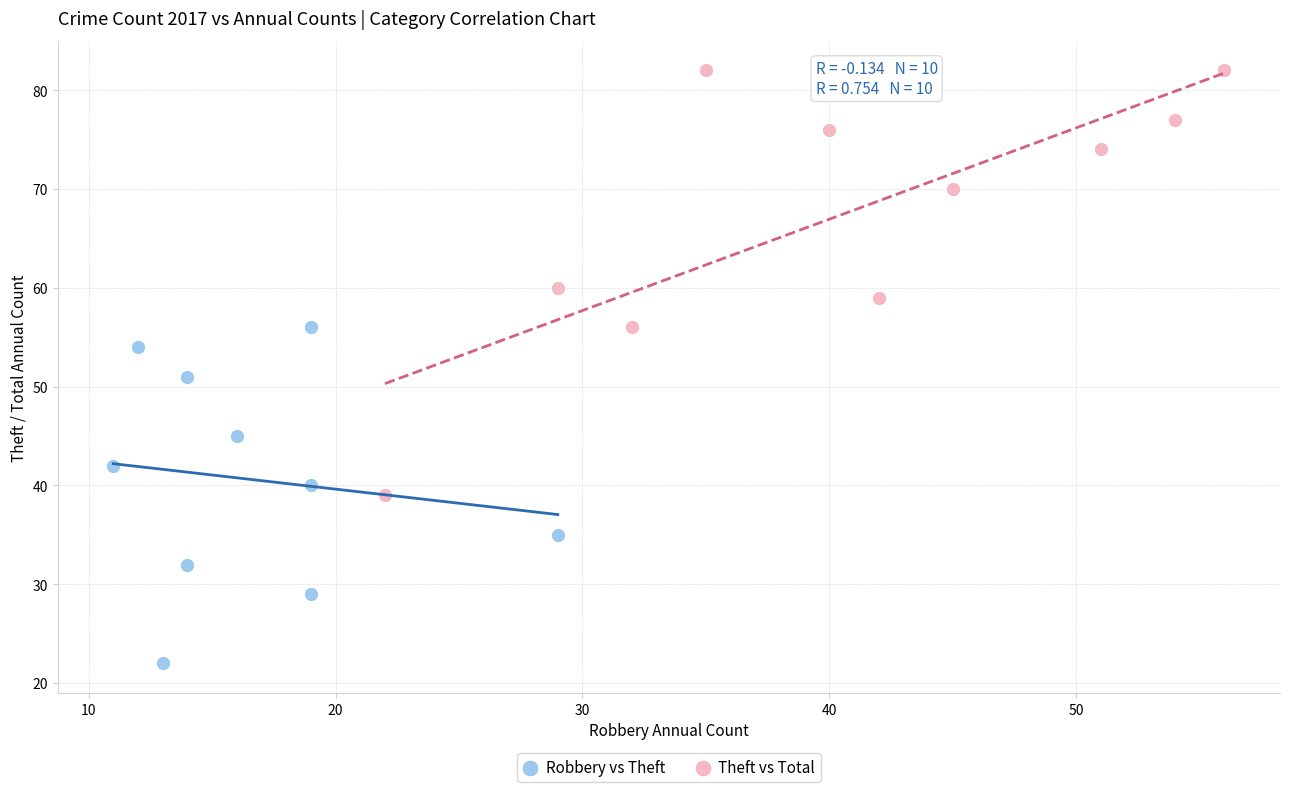

Which series reaches the minimum Y coordinate?

Robbery vs Theft